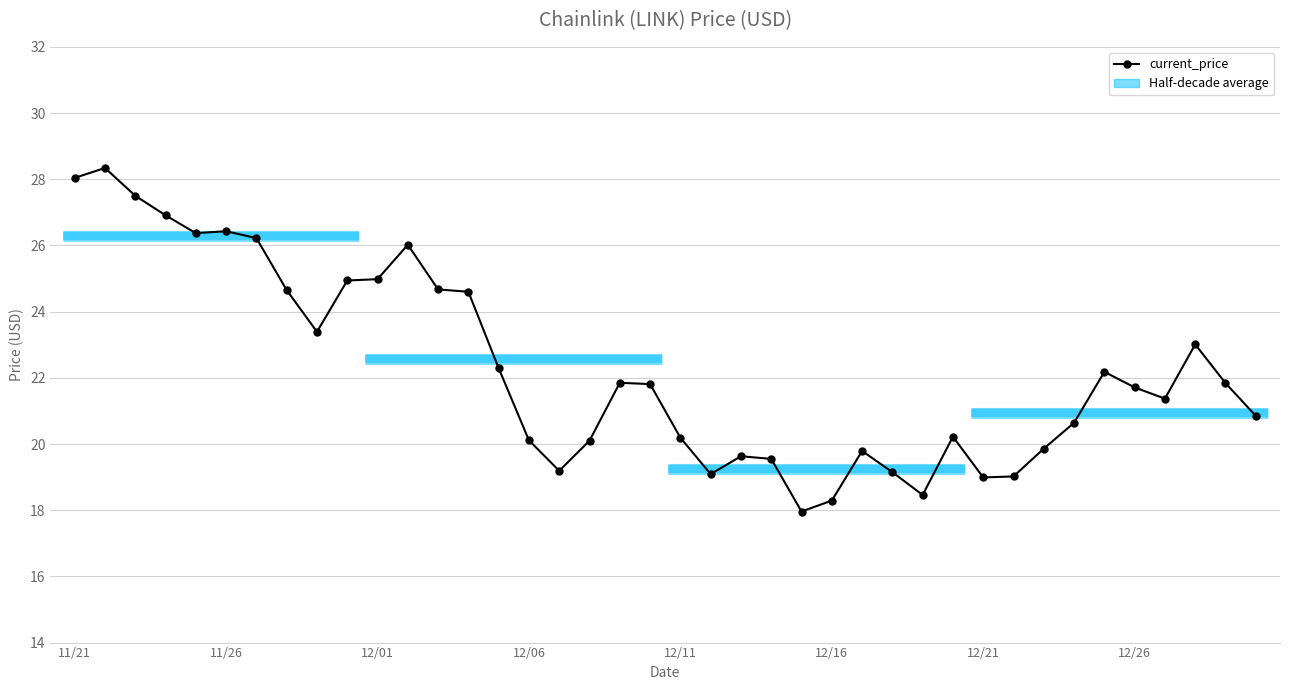

Count the number of categories in the chart.

40